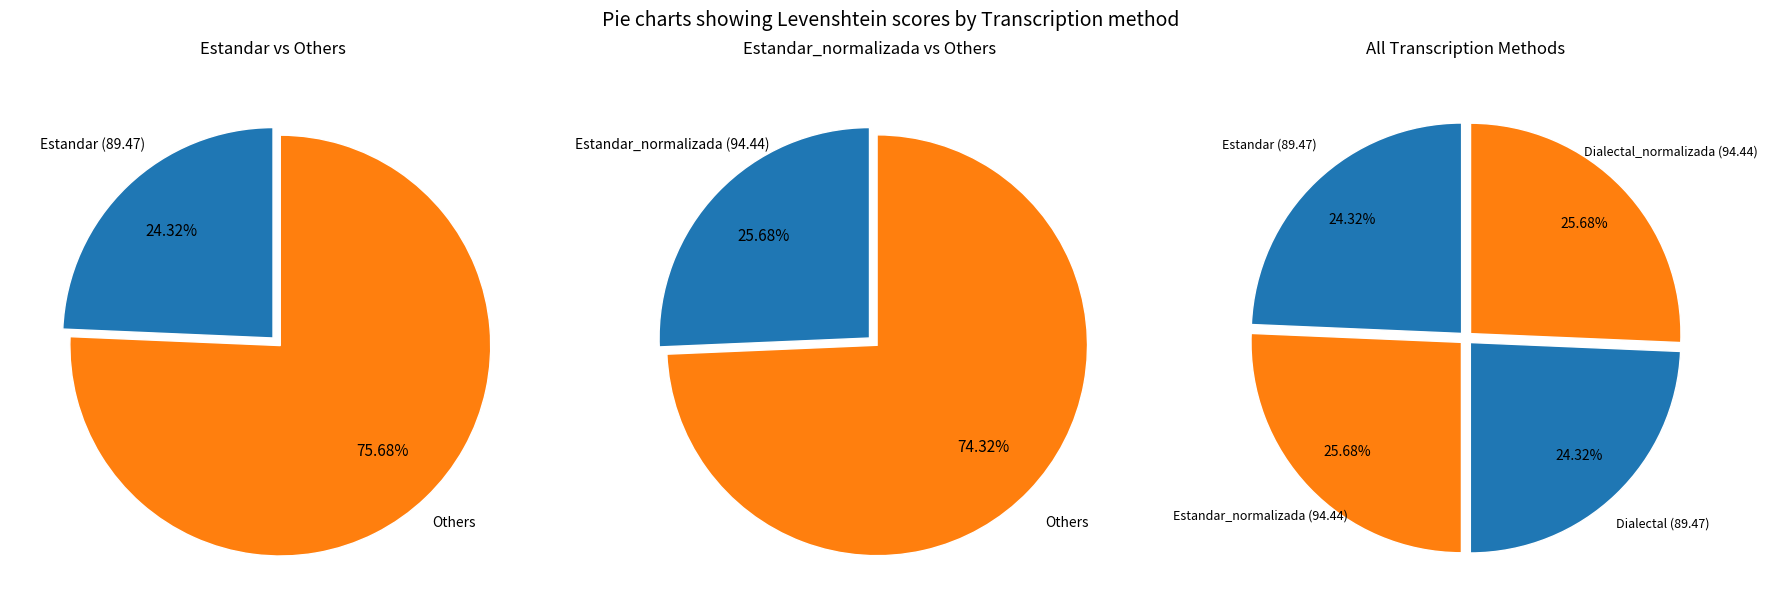

What percentage is the Estandar_normalizada slice, to the nearest percent?

26%